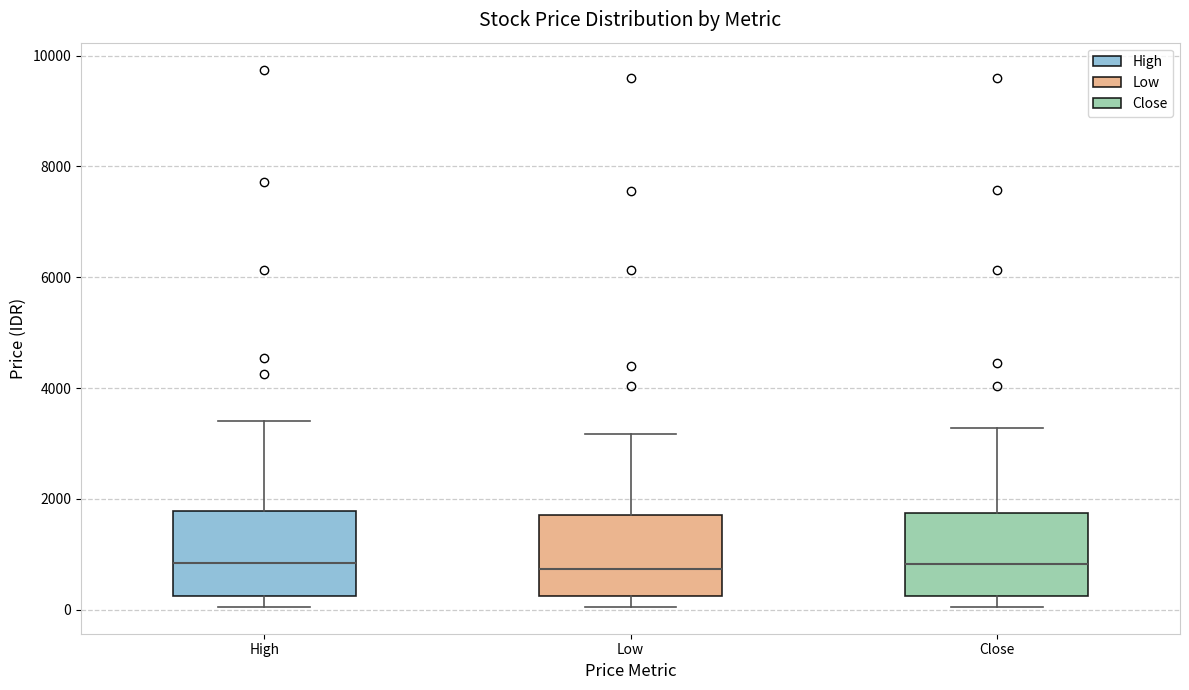

Where does the median line of the box for Close sit on the y-axis? The values are not printed on the chart, so give them approximately, as read against the axis.

800